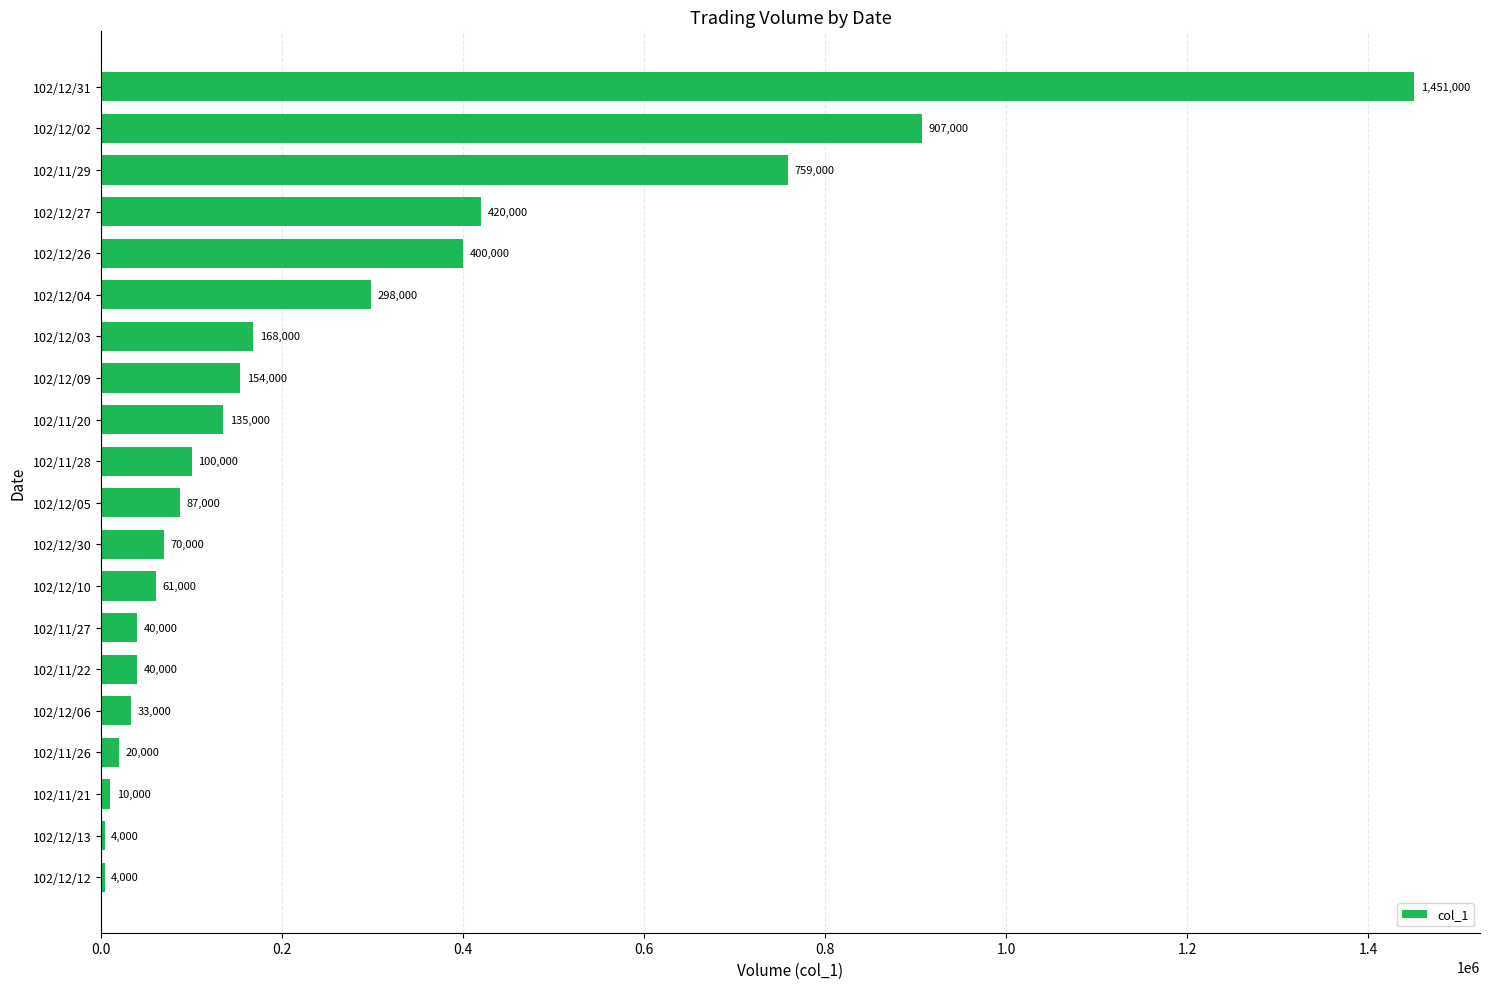

What is the sum of all values?

5161000